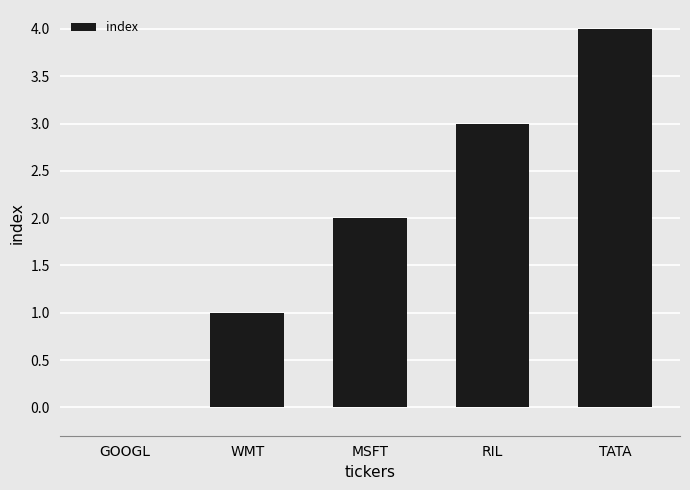

What is the sum of the values at MSFT and TATA?

6